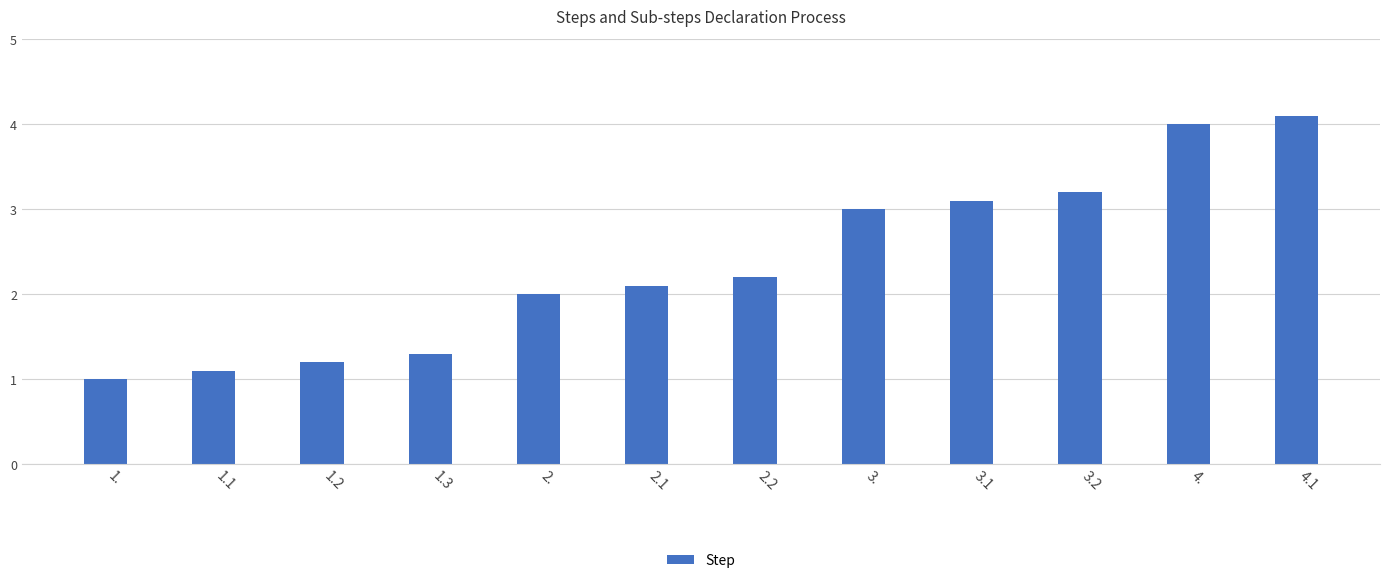

What is the sum of all values?

28.3